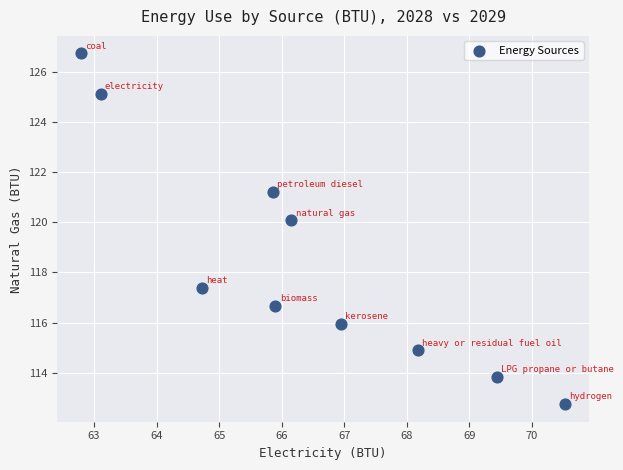

What Y value in the scatter plot is closest to 119?

120.1